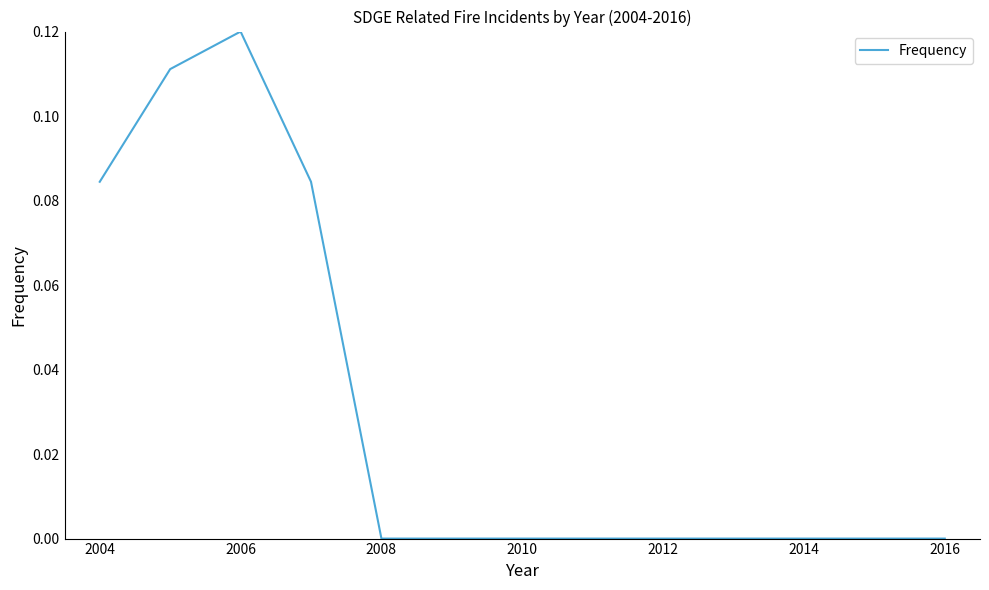

At which category does the chart reach its peak across all series?

2006